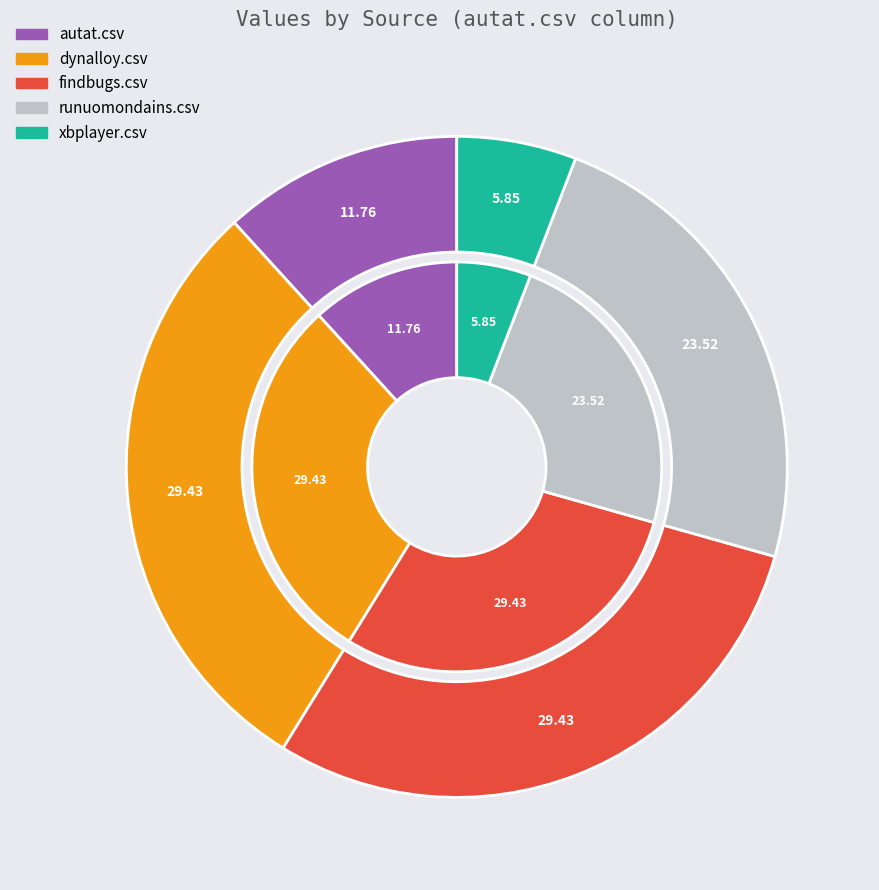

To the nearest percent, what is the combined percentage of runuomondains.csv and xbplayer.csv?

29%